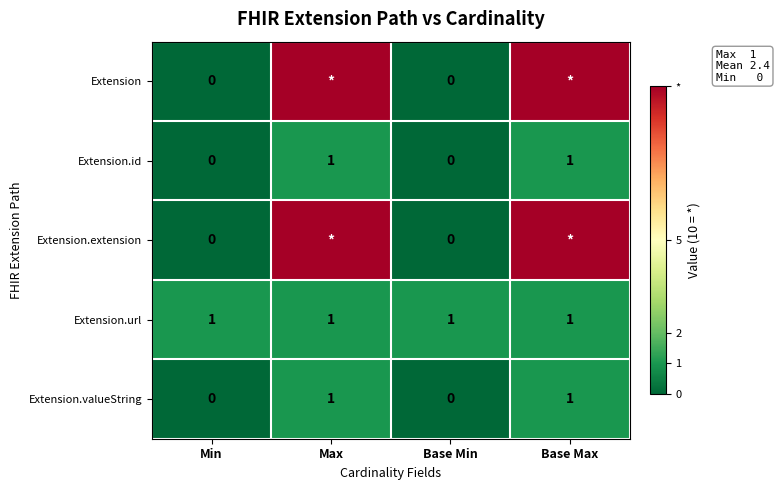

The Extension.id series shows 1 at Max. True or false?

True